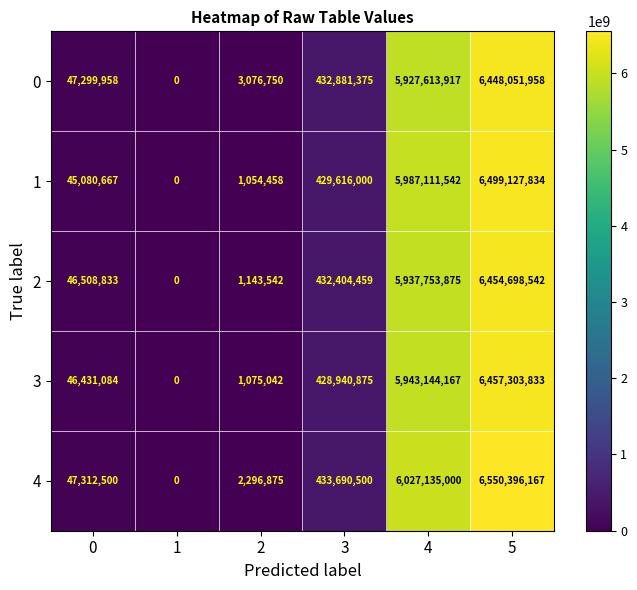

What is the sum of the 4 values at 2 and 3?

435987375